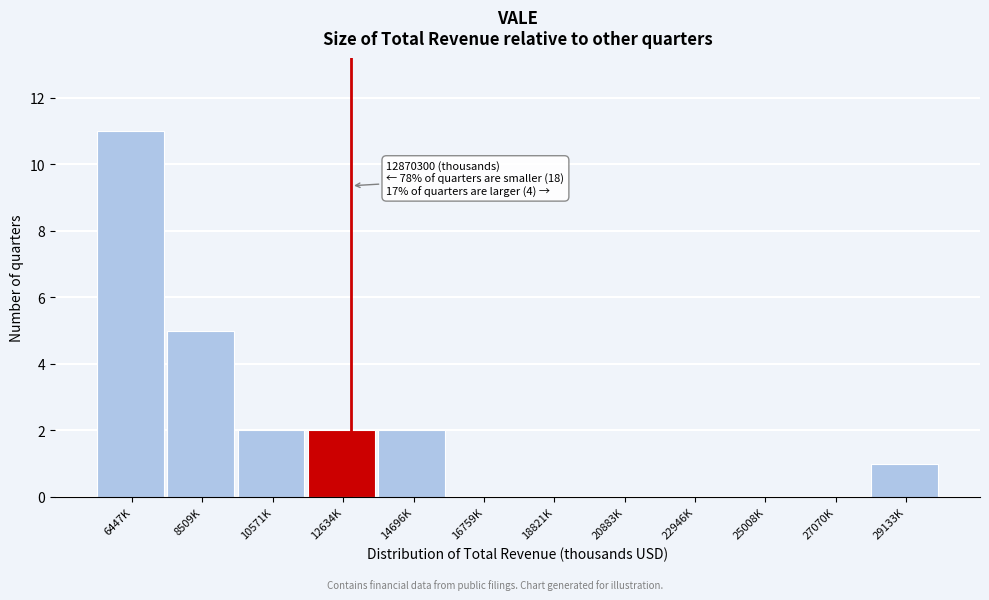

Reading left to right, transcribe all the data shown in this chart.

6447K=11	8509K=5	10571K=2	12634K=2	14696K=2	16759K=0	18821K=0	20883K=0	22946K=0	25008K=0	27070K=0	29133K=1